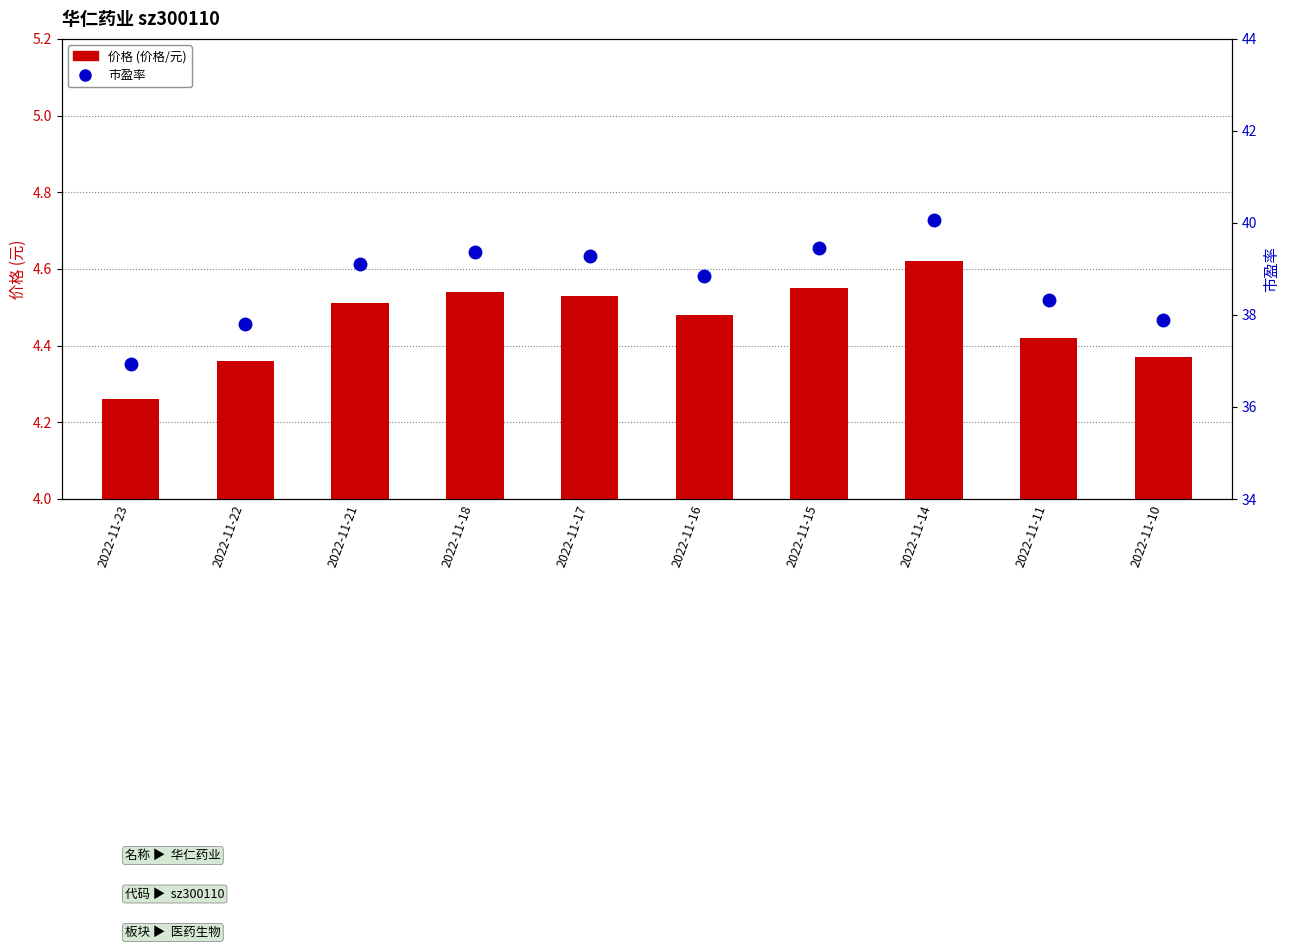

What is the smallest value displayed?

4.3